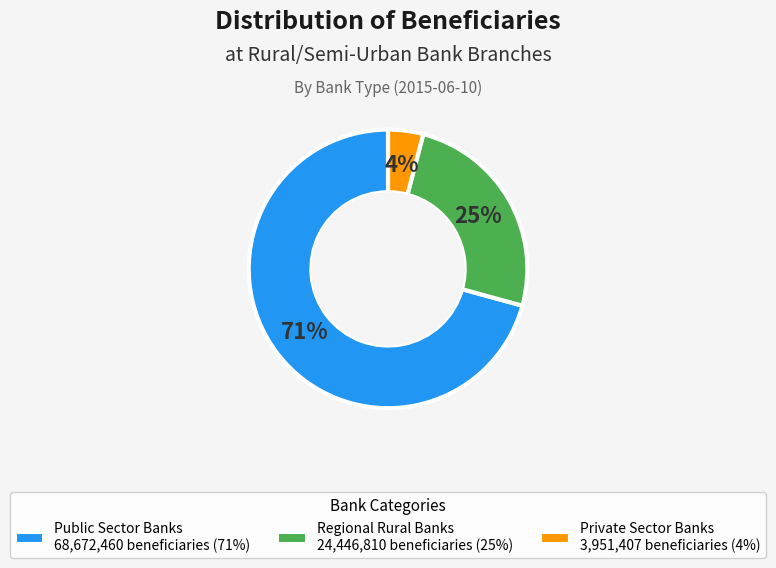

Approximately how many times larger is the value at Public Sector Banks compared to Regional Rural Banks?

2.8